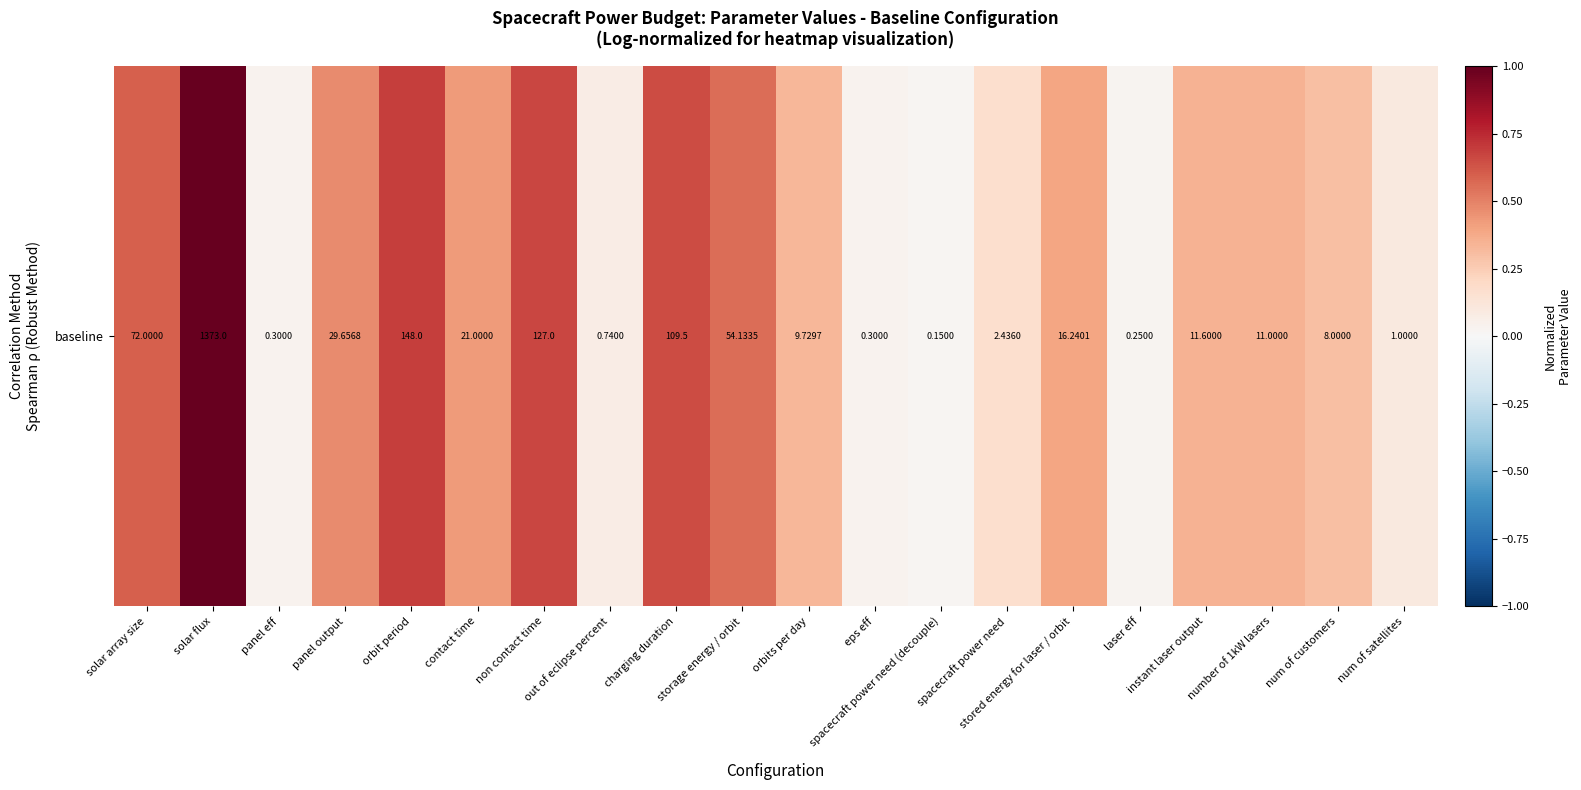

How many data points does each series have?

20